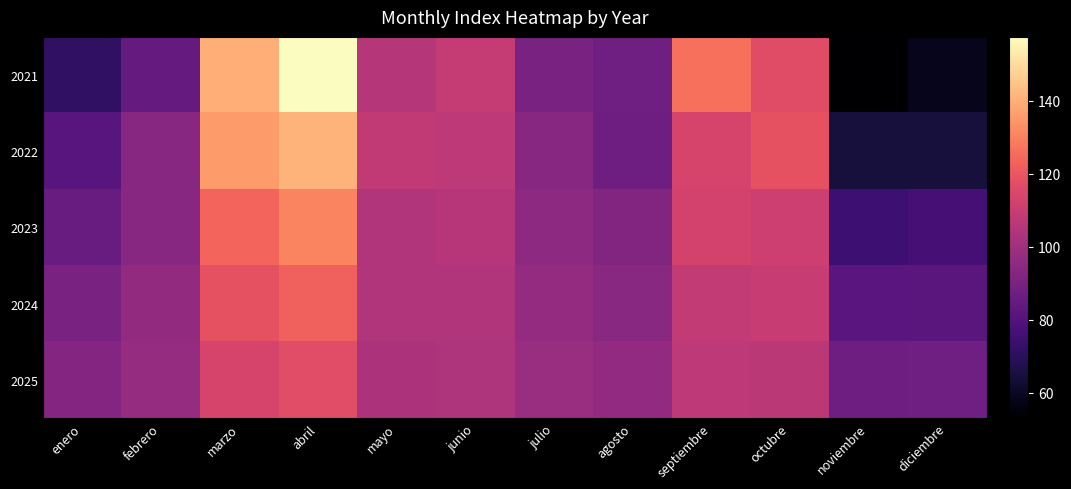

Reading left to right, what are all the values shown in this chart?

2021: enero=71.0	febrero=84.6	marzo=139.9	abril=157.5	mayo=104.9	junio=109.1	julio=90.0	agosto=87.4	septiembre=126.3	octubre=116.6	noviembre=53.0	diciembre=58.6
2022: enero=81.6	febrero=93.6	marzo=135.5	abril=140.9	mayo=108.2	junio=107.0	julio=93.6	agosto=87.2	septiembre=113.7	octubre=118.6	noviembre=64.7	diciembre=64.6
2023: enero=85.7	febrero=93.6	marzo=123.7	abril=130.8	mayo=104.4	junio=105.4	julio=95.3	agosto=92.5	septiembre=112.8	octubre=111.3	noviembre=74.9	diciembre=76.6
2024: enero=90.2	febrero=96.4	marzo=118.7	abril=122.6	mayo=104.3	junio=104.2	julio=96.9	agosto=94.1	septiembre=108.6	octubre=109.6	noviembre=81.7	diciembre=82.2
2025: enero=92.9	febrero=97.3	marzo=113.5	abril=116.9	mayo=103.1	junio=103.3	julio=98.0	agosto=96.2	septiembre=107.0	octubre=106.8	noviembre=86.9	diciembre=87.6